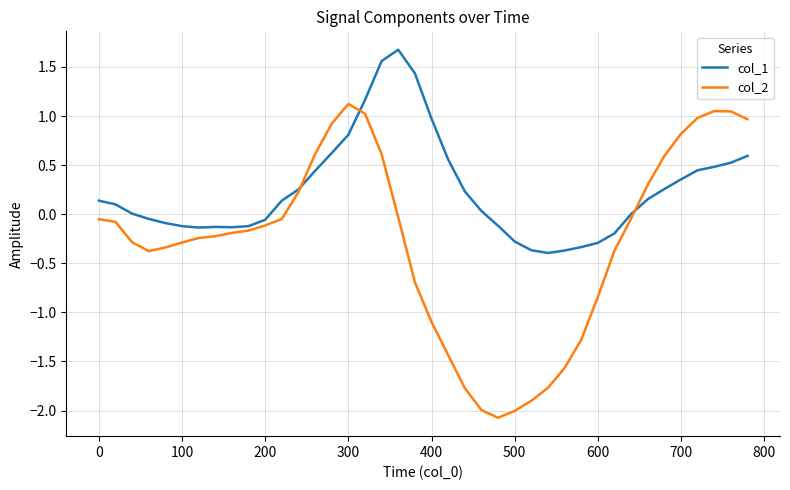

What is the average value of the col_2 series?

-0.3